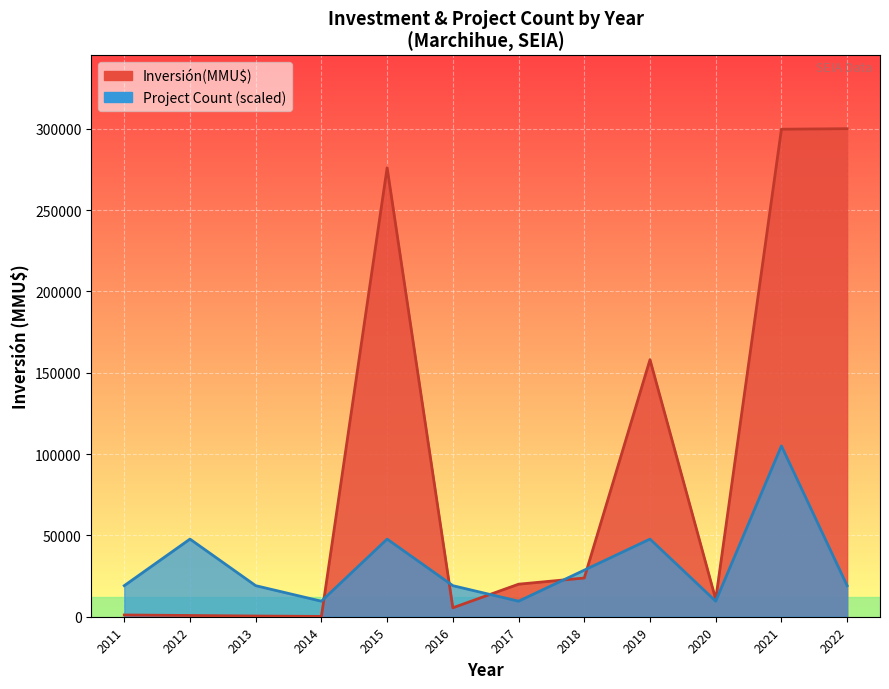

How many series are shown in this chart?

2